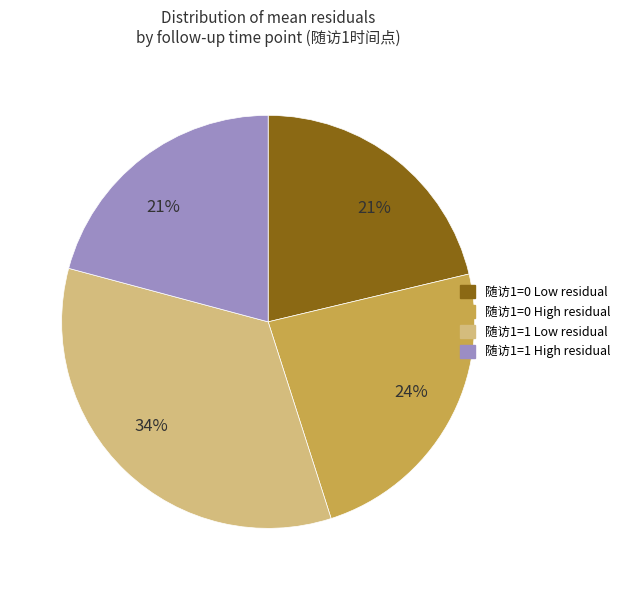

To the nearest percent, what is the average slice percentage?

25%